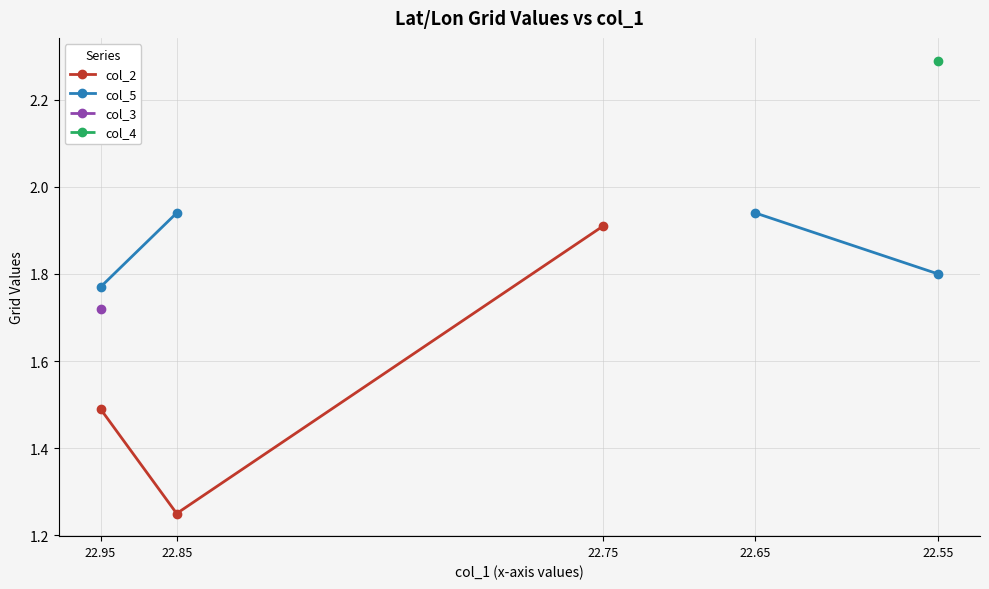

What is the smallest value displayed?

1.2